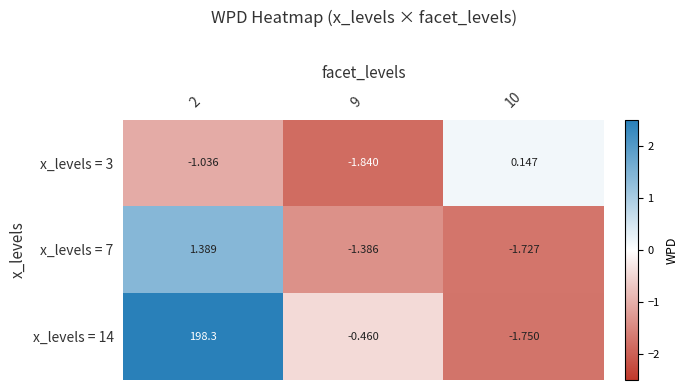

Is the value of x_levels = 3 at 10 greater than the value of x_levels = 14 at 2?

No